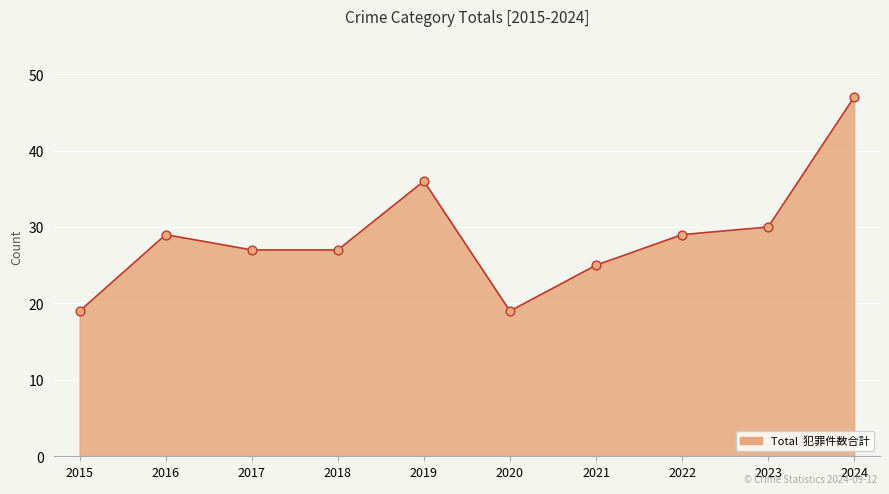

Between 2021 and 2020, which is larger?

2021